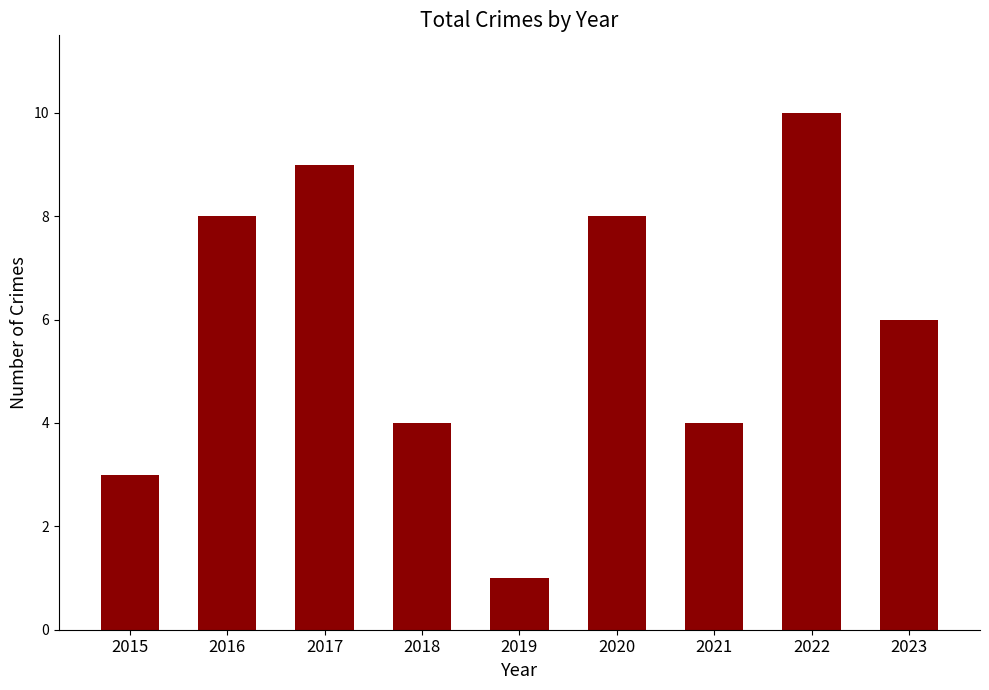

At which label does the data first exceed 6?

2016